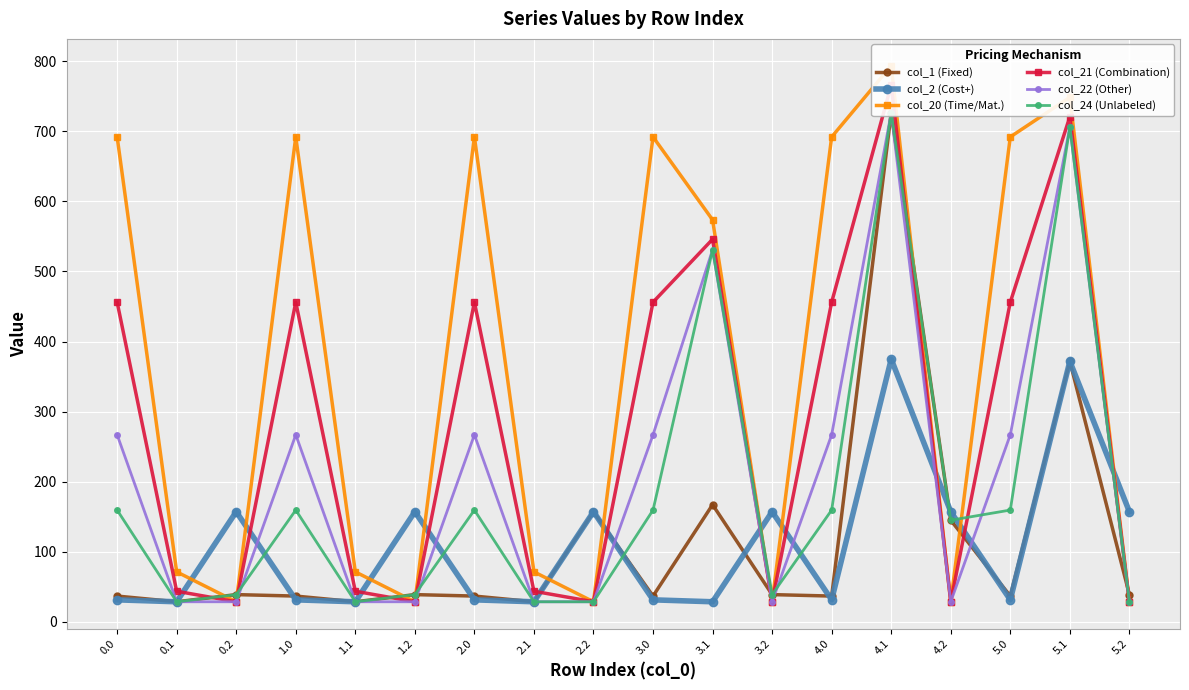

How many intersections are there between col_21 (Combination) and col_1 (Fixed)?

11